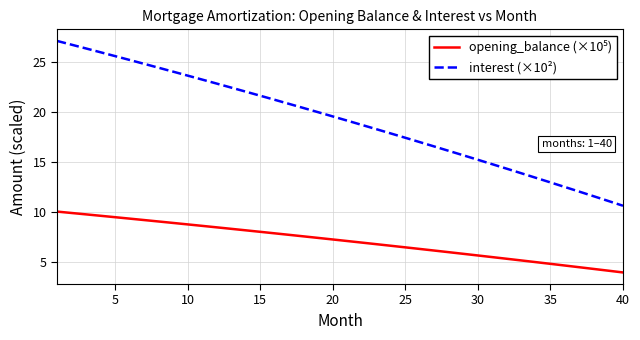

What is the minimum value shown in the chart?

3.9